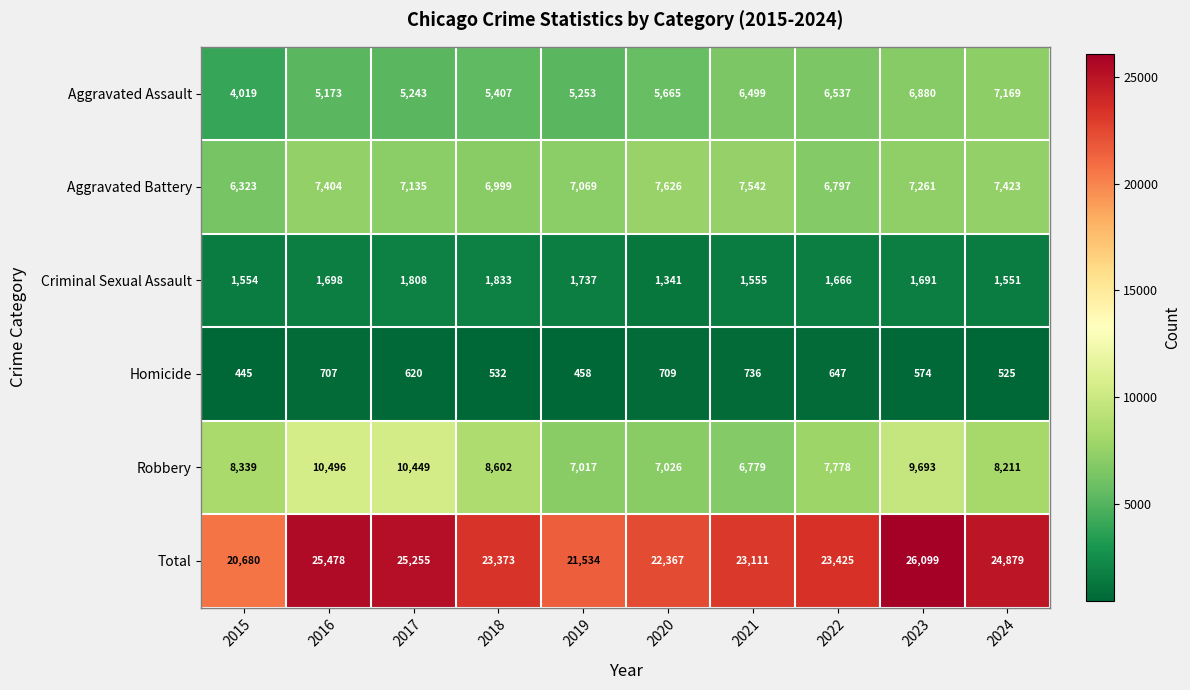

Count the number of categories in the chart.

10